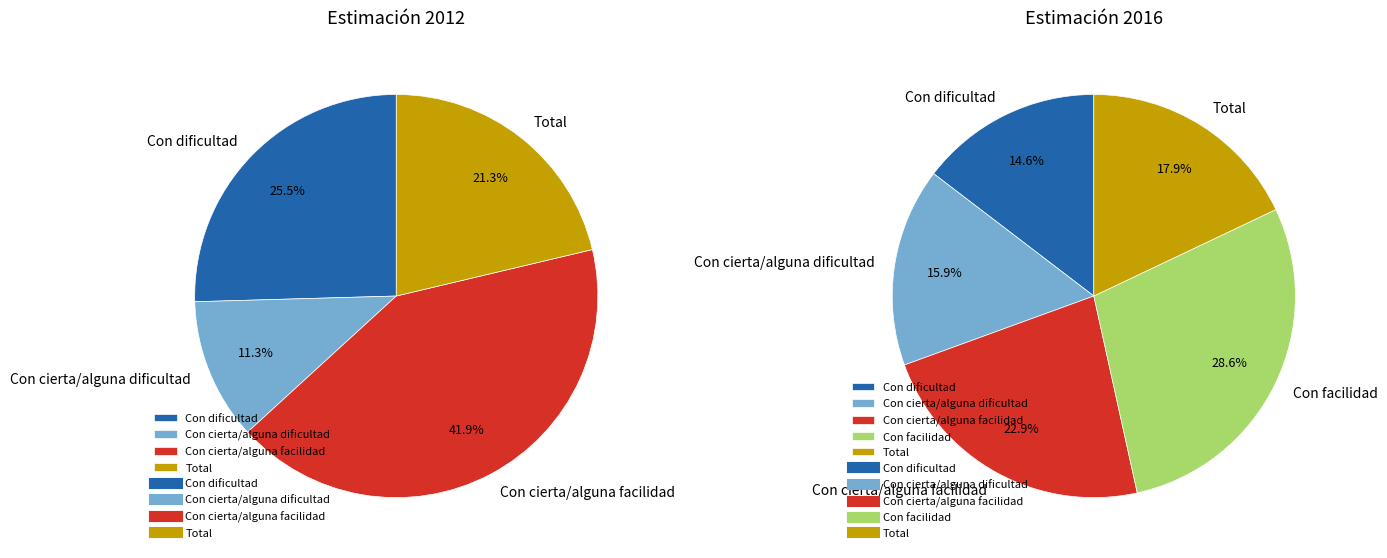

The 2 slice represents 15% of the pie. True or false?

False